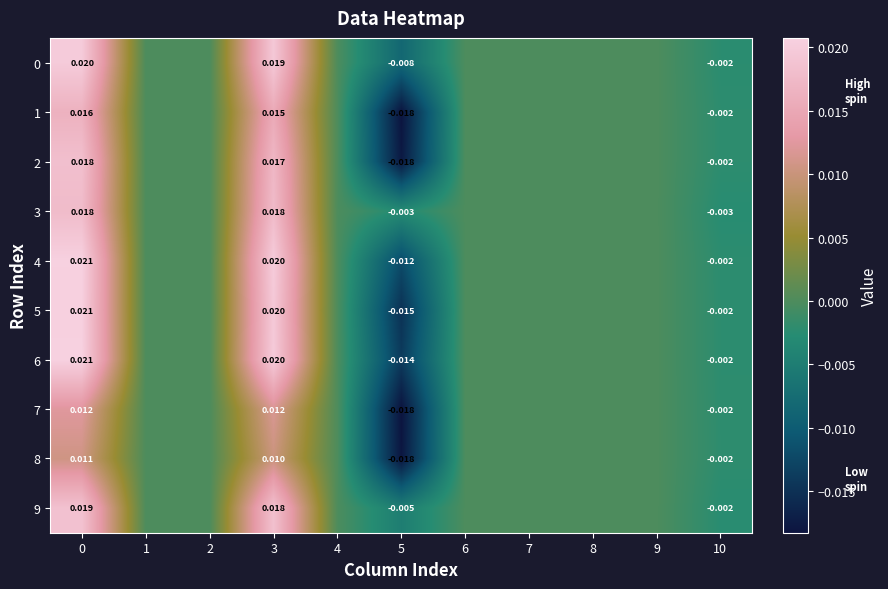

Is it true that 1 equals 0.0 at 8?

True